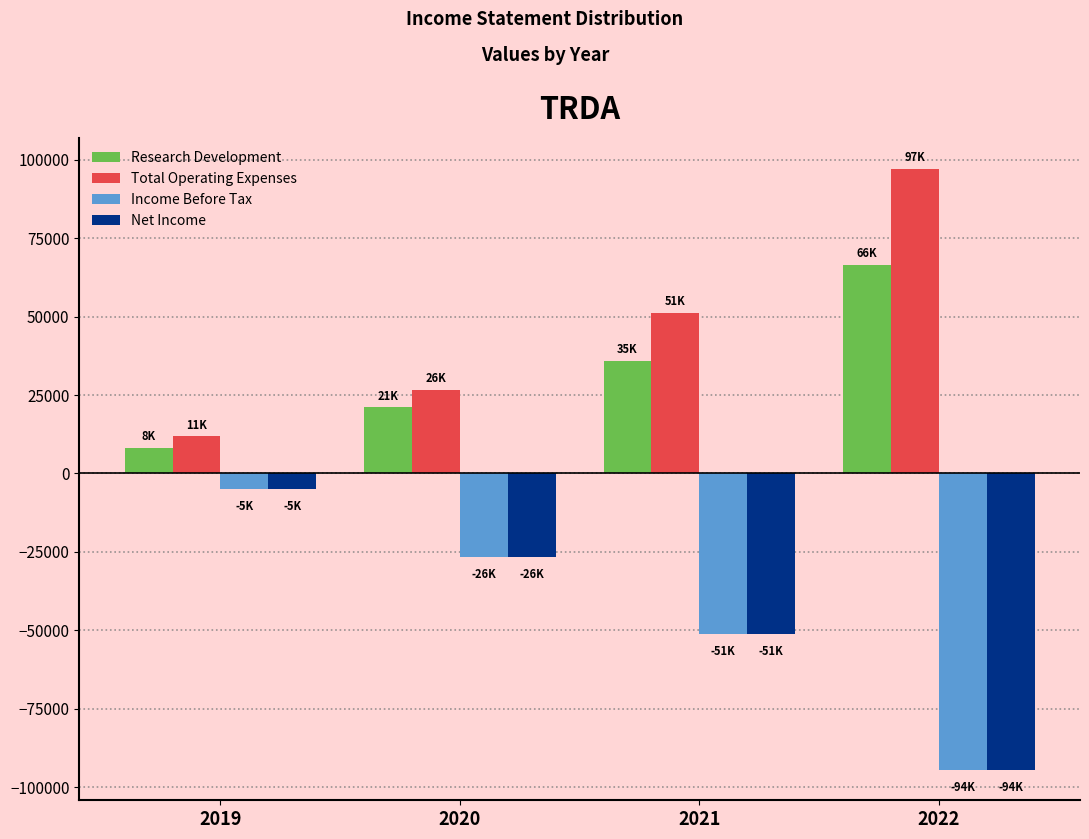

Reading left to right, transcribe all the data shown in this chart.

Research Development: 8200	21100	35900	66600
Total Operating Expenses: 11800	26700	51100	97200
Income Before Tax: -5100	-26500	-51200	-94600
Net Income: -5100	-26500	-51200	-94600